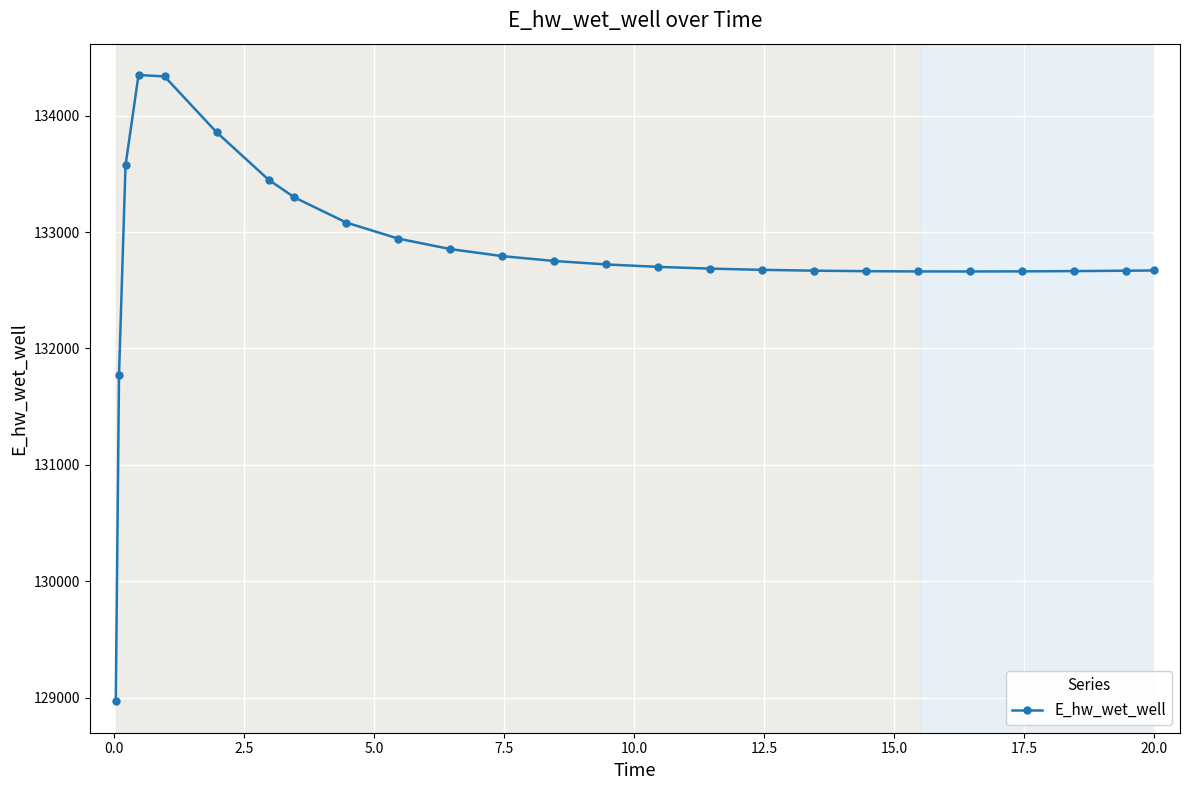

What is the value of the 19th point from the left?

132663.7